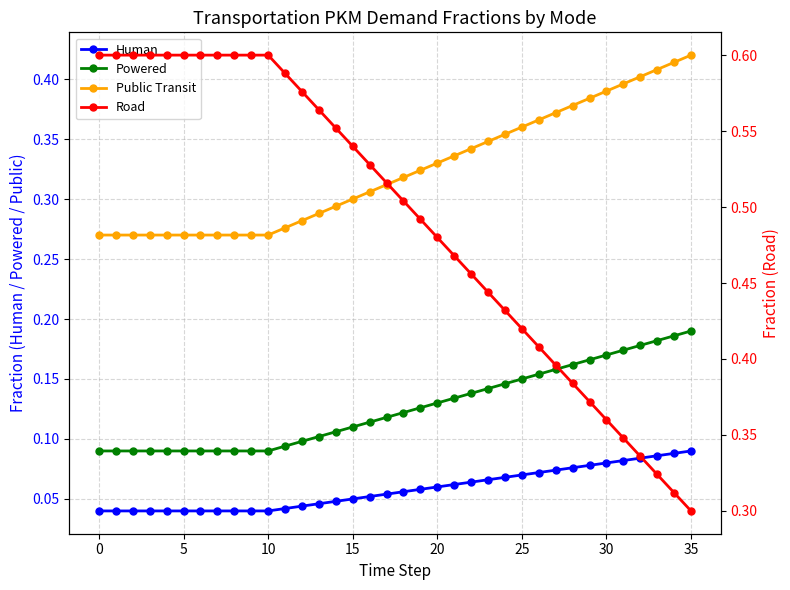

What is the label of the 19th point from the left?

18